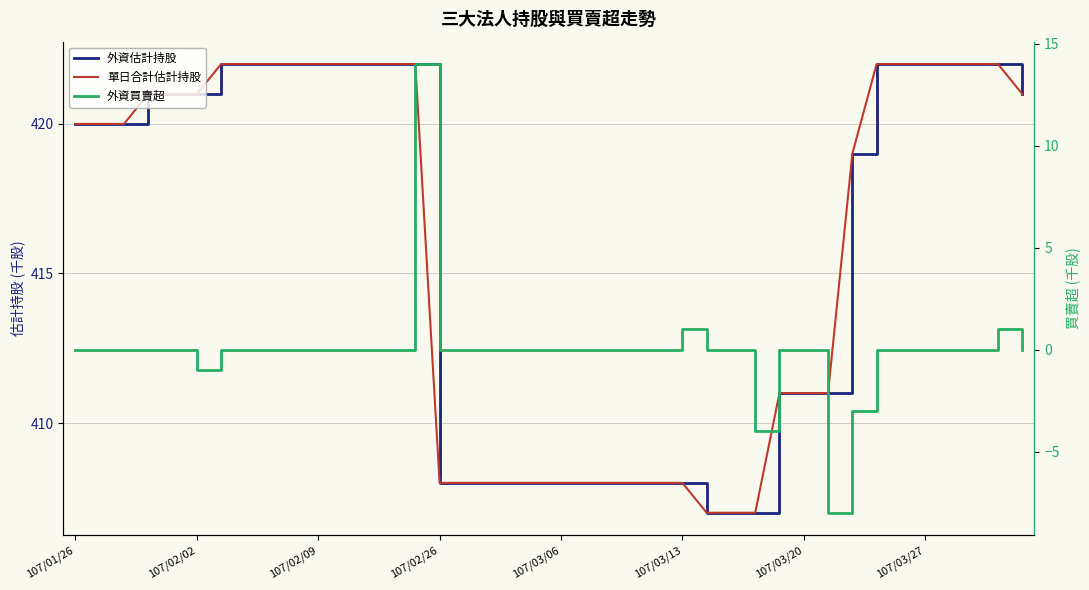

What are all the series names shown in the legend?

外資估計持股, 單日合計估計持股, 外資買賣超